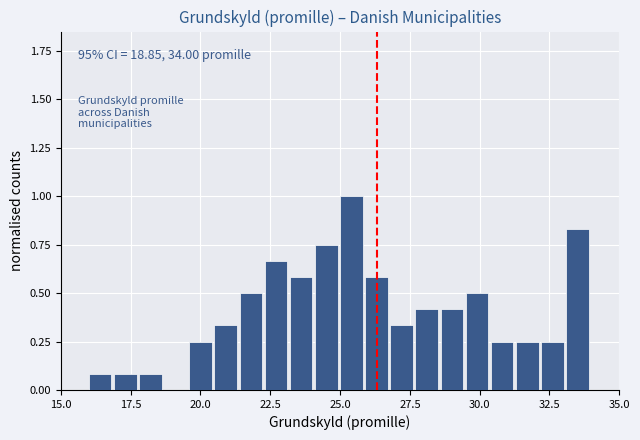

Around what value on the x-axis is the tallest bar? Give the approximate position of its centre, as read against the axis.

25.5